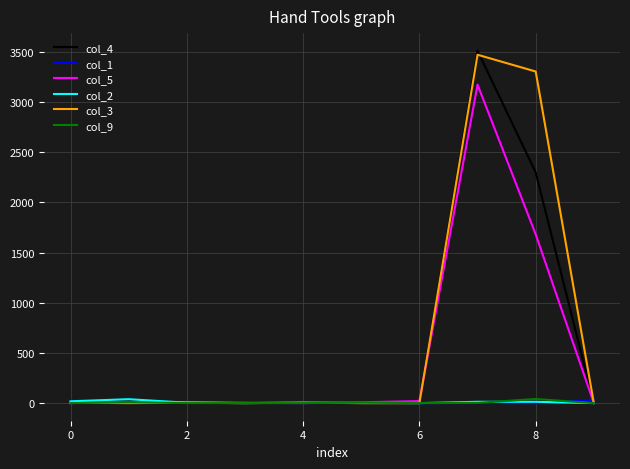

What are all the series names shown in the legend?

col_4, col_1, col_5, col_2, col_3, col_9